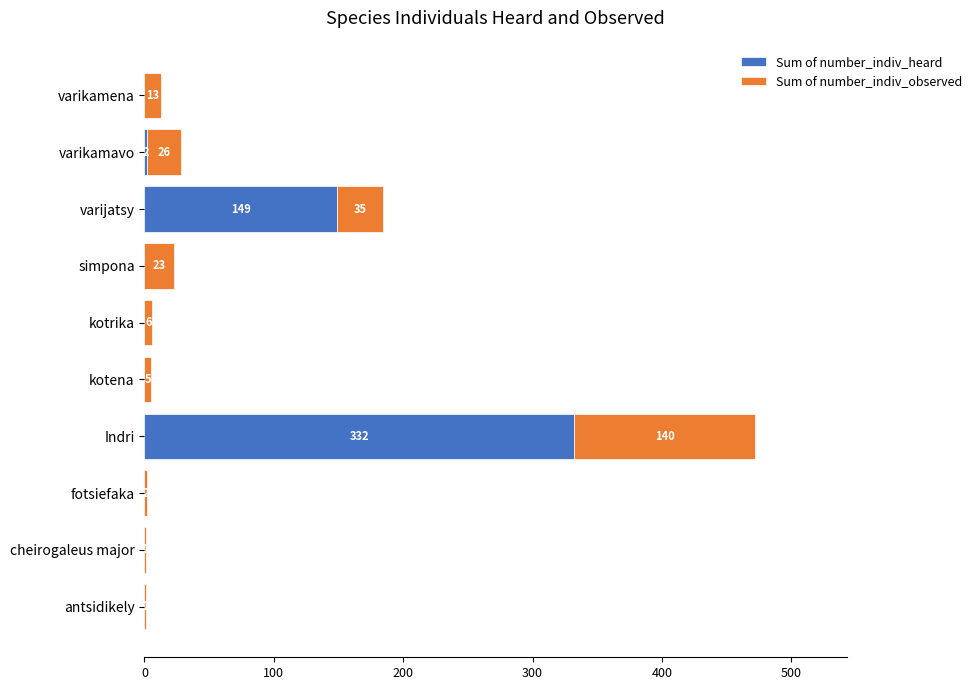

At which category is the sum across all series the highest?

Indri